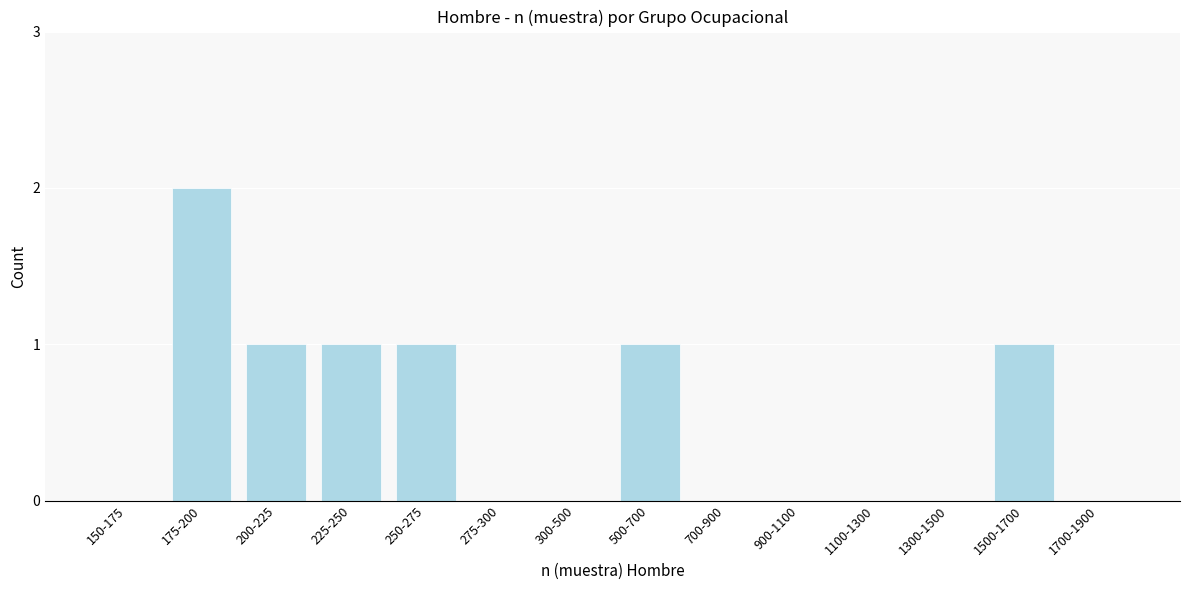

Reading left to right, extract all data points from this chart.

150-175=0	175-200=2	200-225=1	225-250=1	250-275=1	275-300=0	300-500=0	500-700=1	700-900=0	900-1100=0	1100-1300=0	1300-1500=0	1500-1700=1	1700-1900=0